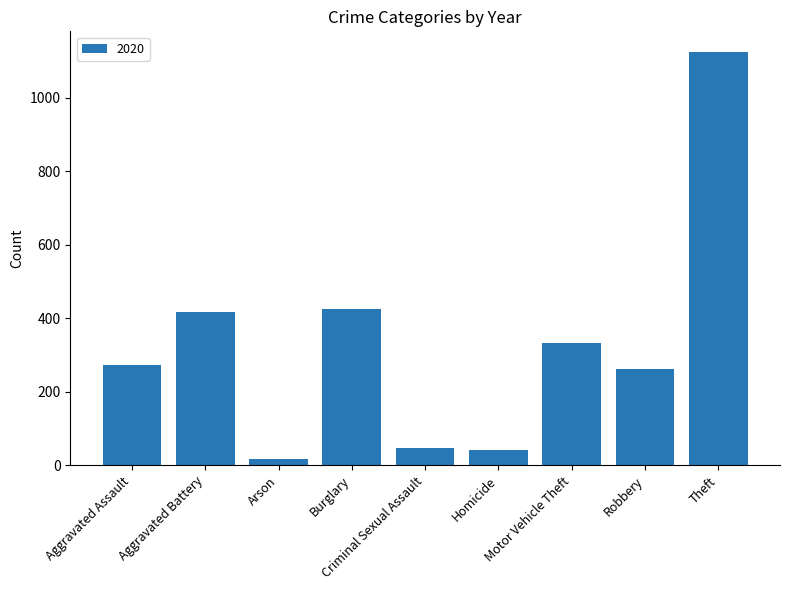

What is the value of the 1st bar from the left?

273